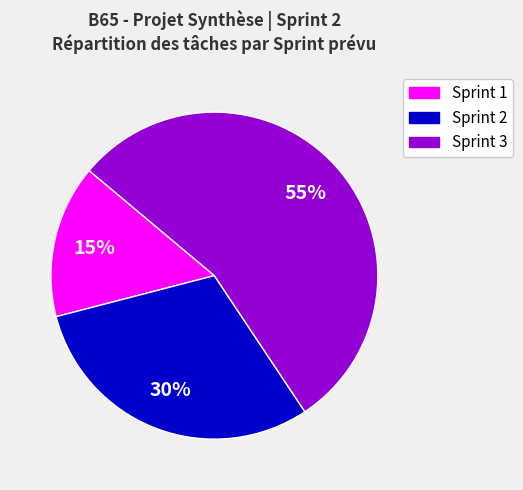

Count the number of slices in the pie.

3